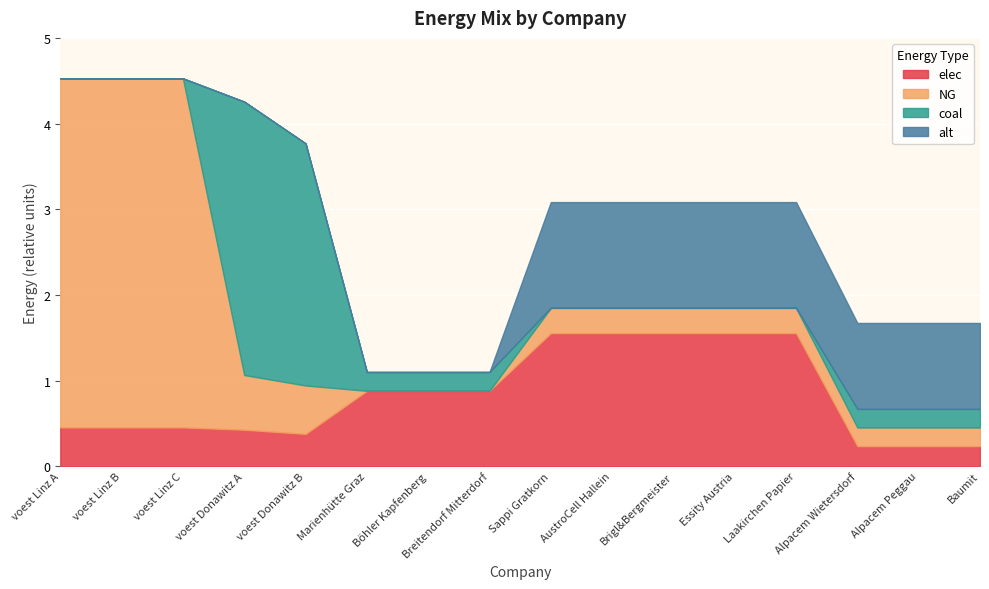

The coal series shows 0.0 at Sappi Gratkorn. True or false?

False